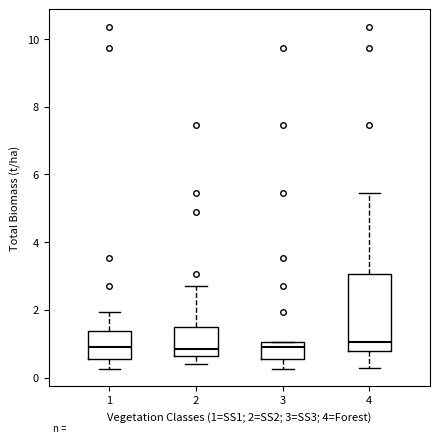

Where is the lower edge of the box at x = 1 on the y-axis? The values are not printed on the chart, so give them approximately, as read against the axis.

0.6